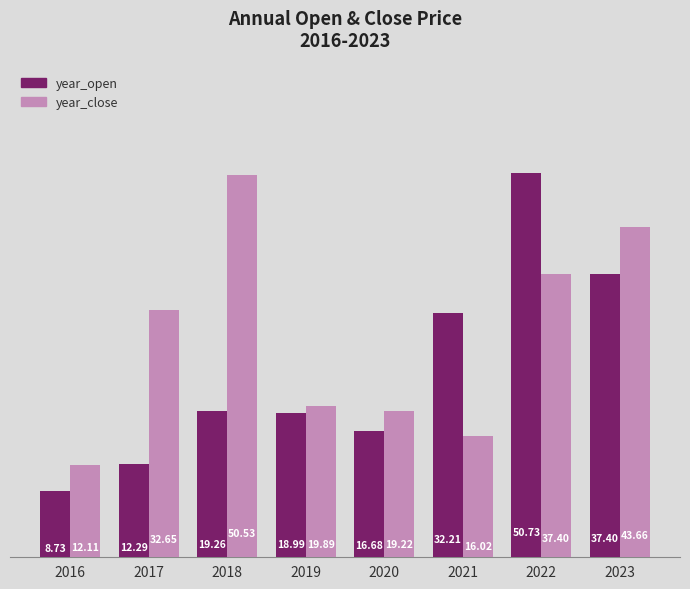

Rank the series by their maximum value, from lowest to highest.

year_close, year_open